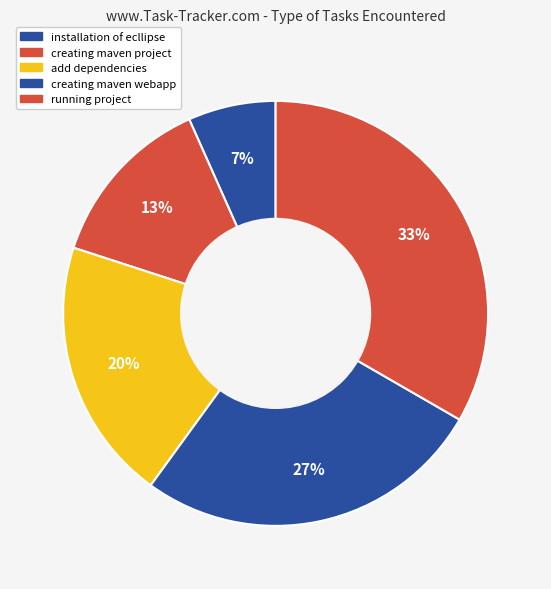

To the nearest percent, what portion does creating maven project represent?

13%